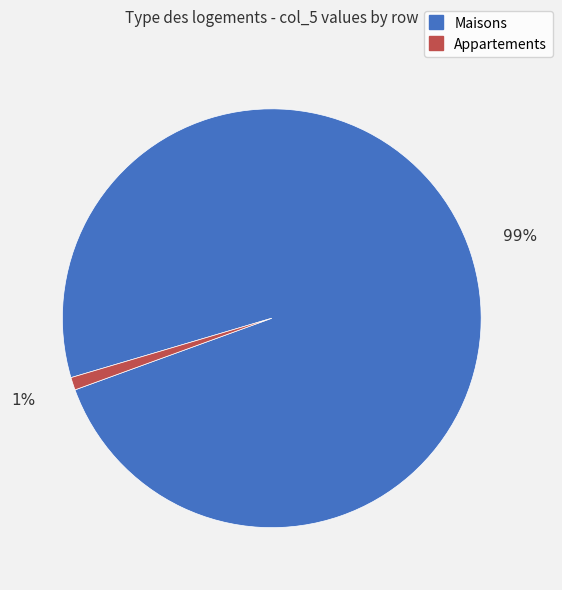

Count the number of slices in the pie.

2